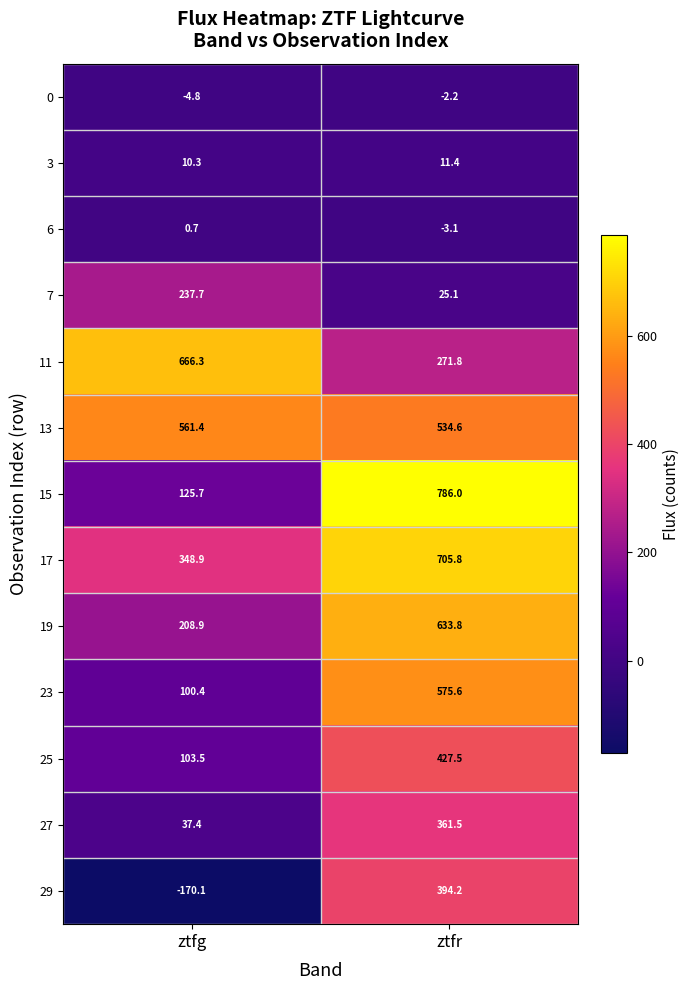

At which label does 13 first exceed 561?

ztfg